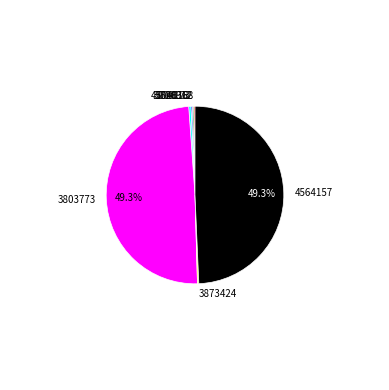

Is there a majority slice in this chart?

No